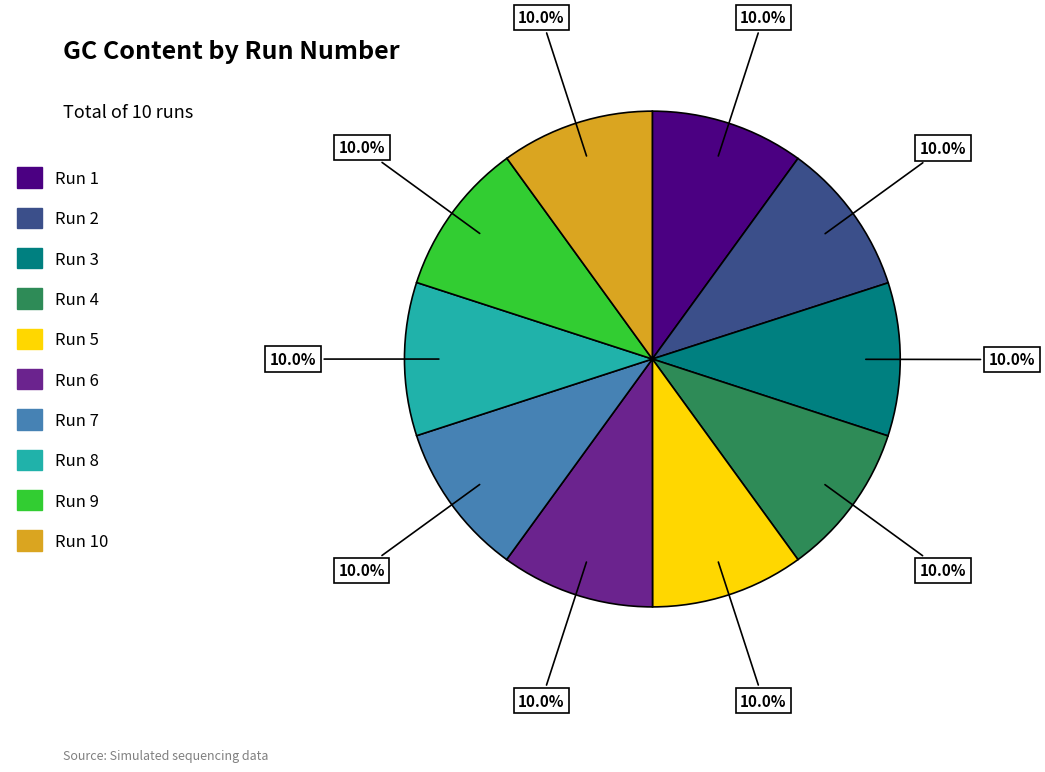

How many slices are in this pie chart?

10